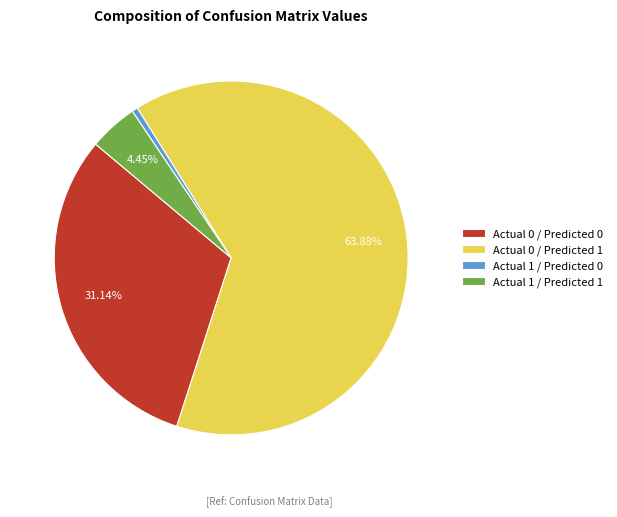

What is the smallest slice in the pie chart?

Actual 1 / Predicted 0